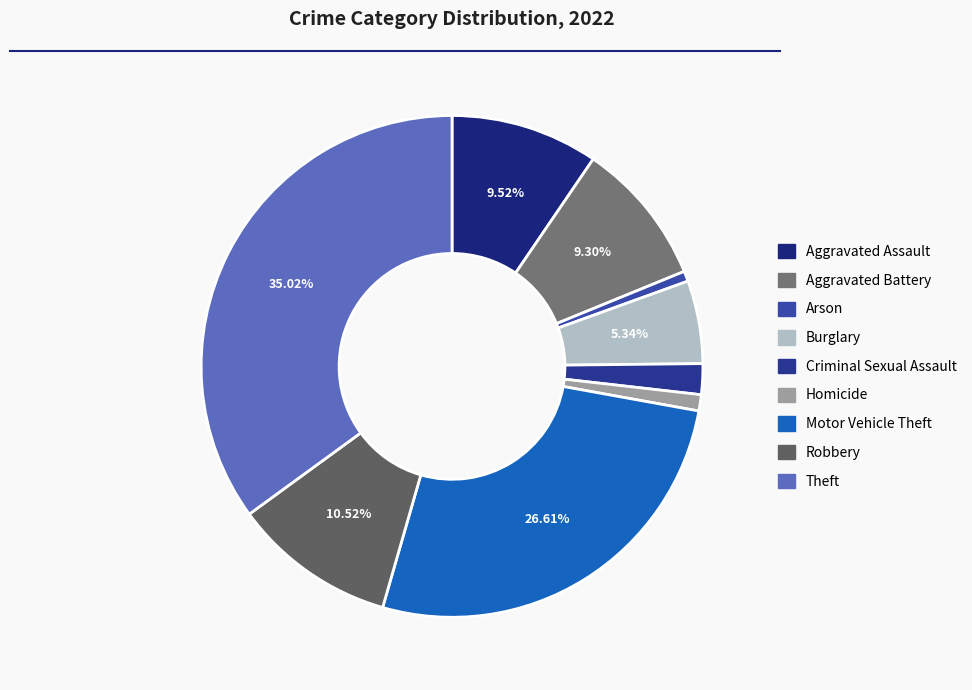

Approximately how many times larger is the value at Robbery compared to Burglary?

2.0